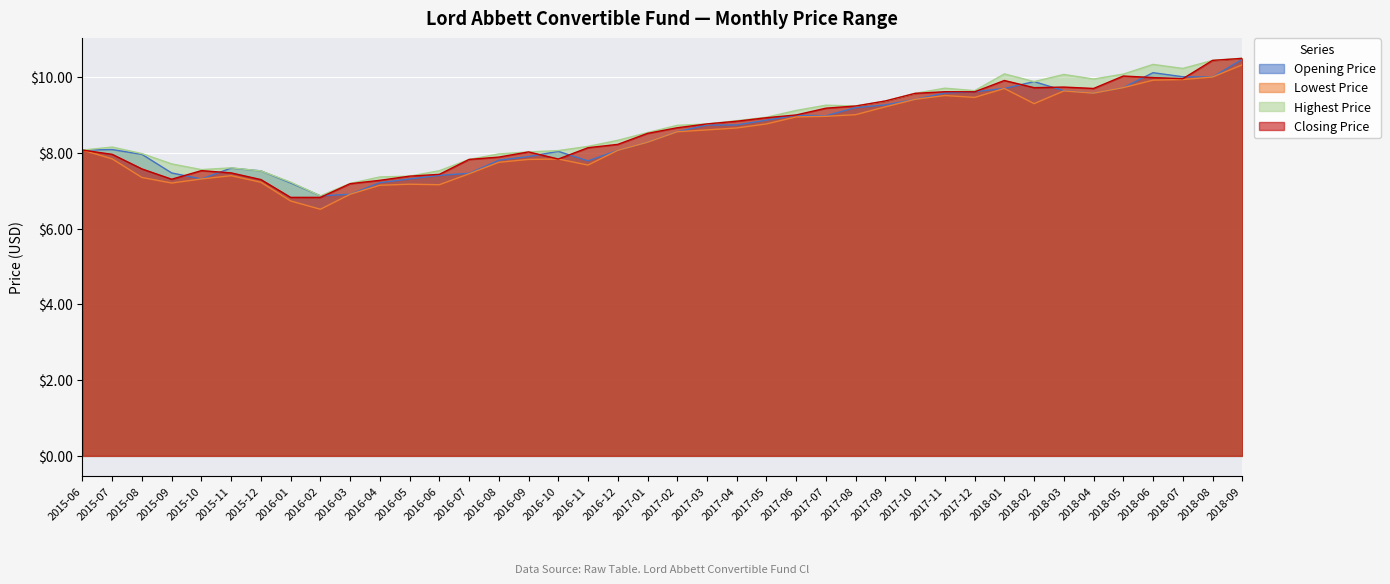

Which category has the lowest value across all series?

2016-02